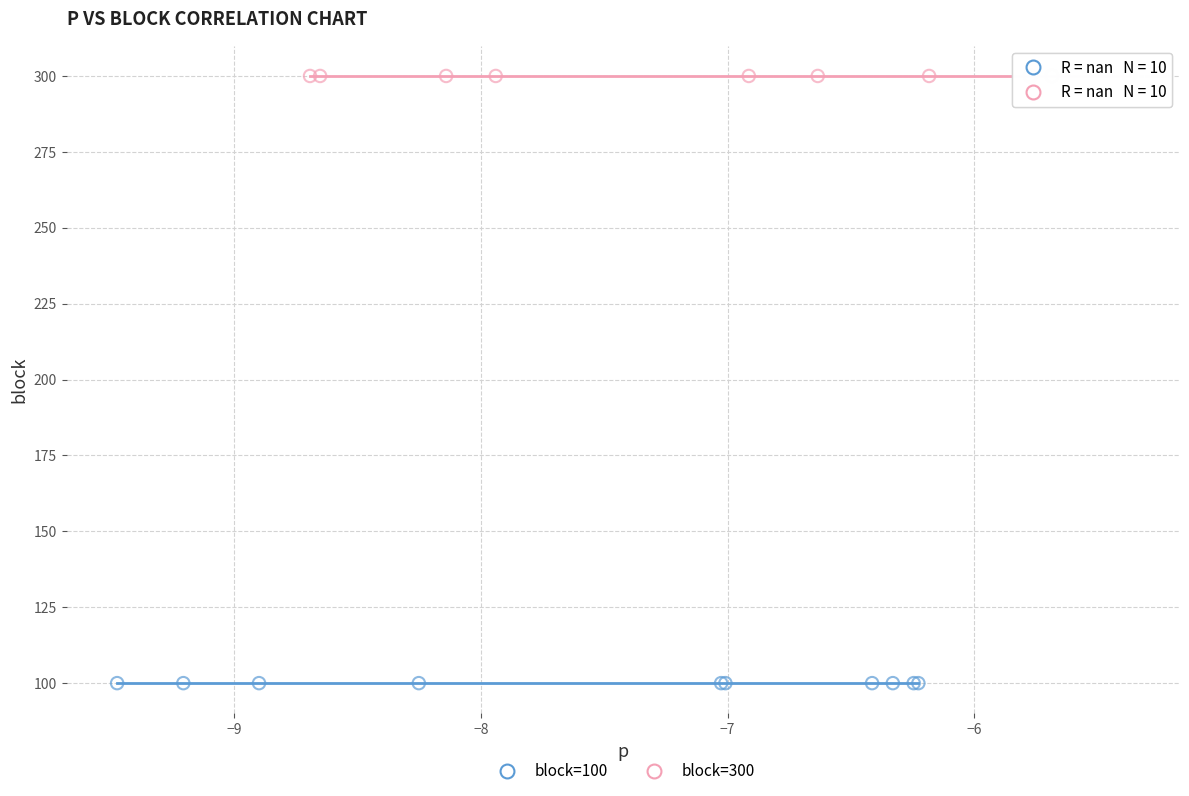

Which series contains the highest Y value?

block=300